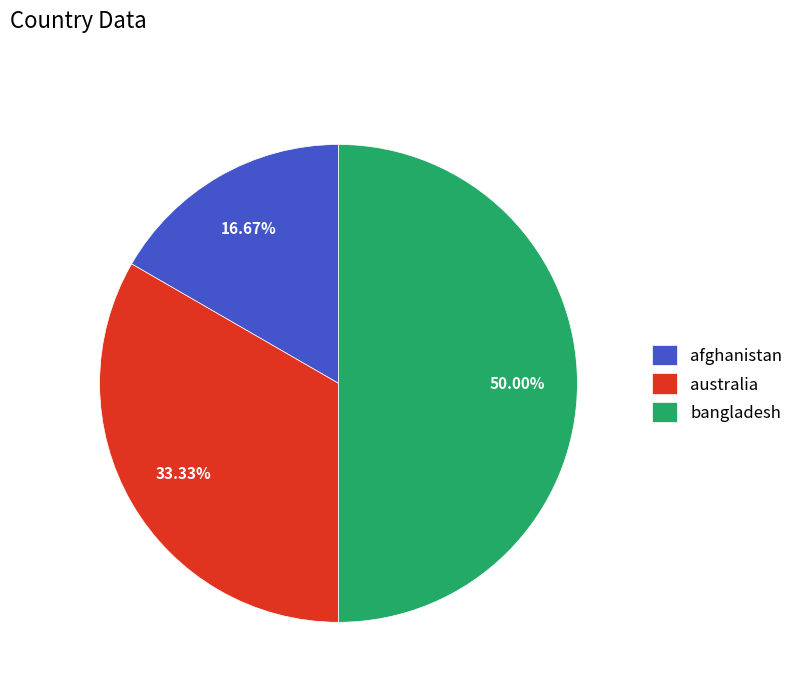

True or false: bangladesh accounts for 50% of the total.

True